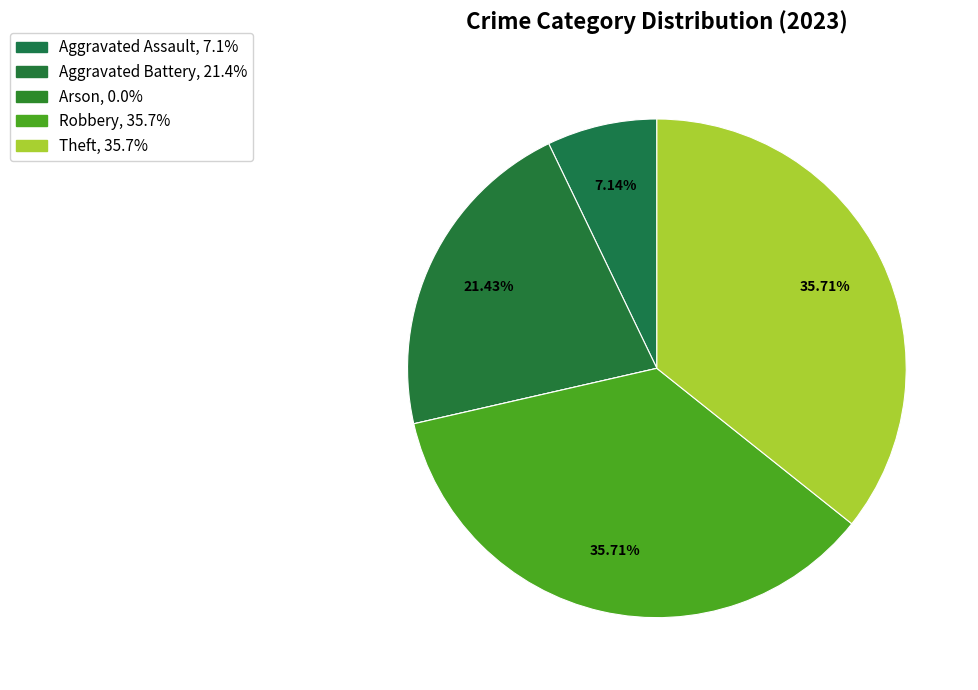

Approximately how many times larger is the value at Aggravated Assault compared to Robbery?

0.2